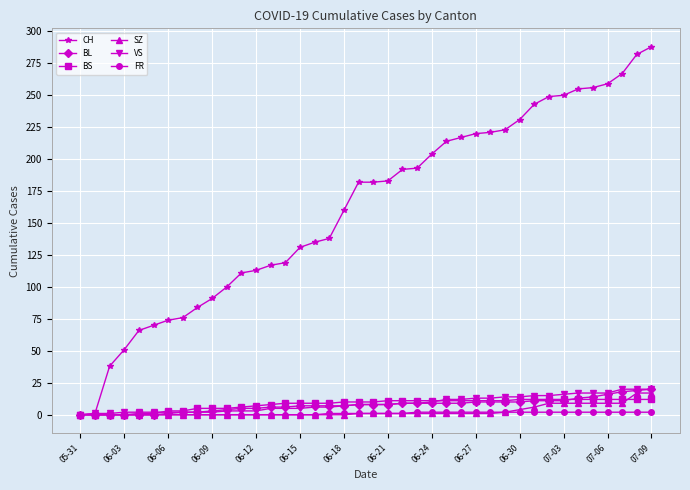

What is the value of the CH point at the 3rd from the left?

38